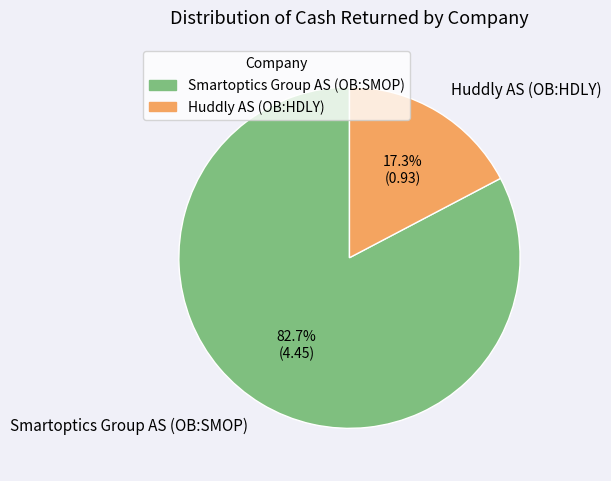

What percentage is the Smartoptics Group AS (OB:SMOP) slice, to the nearest percent?

83%